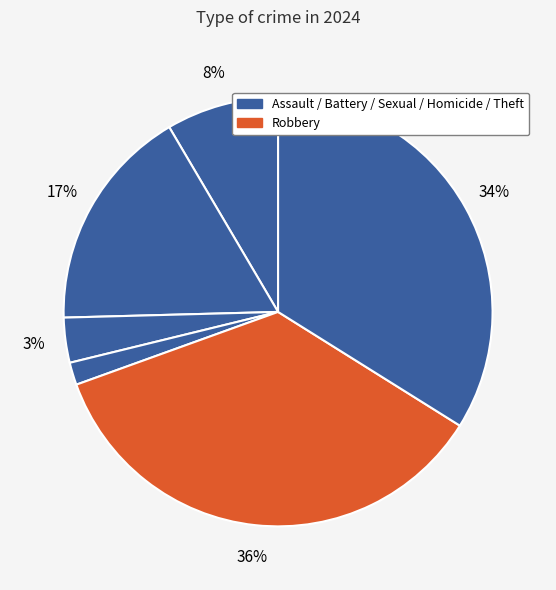

How many segments does this pie chart have?

6